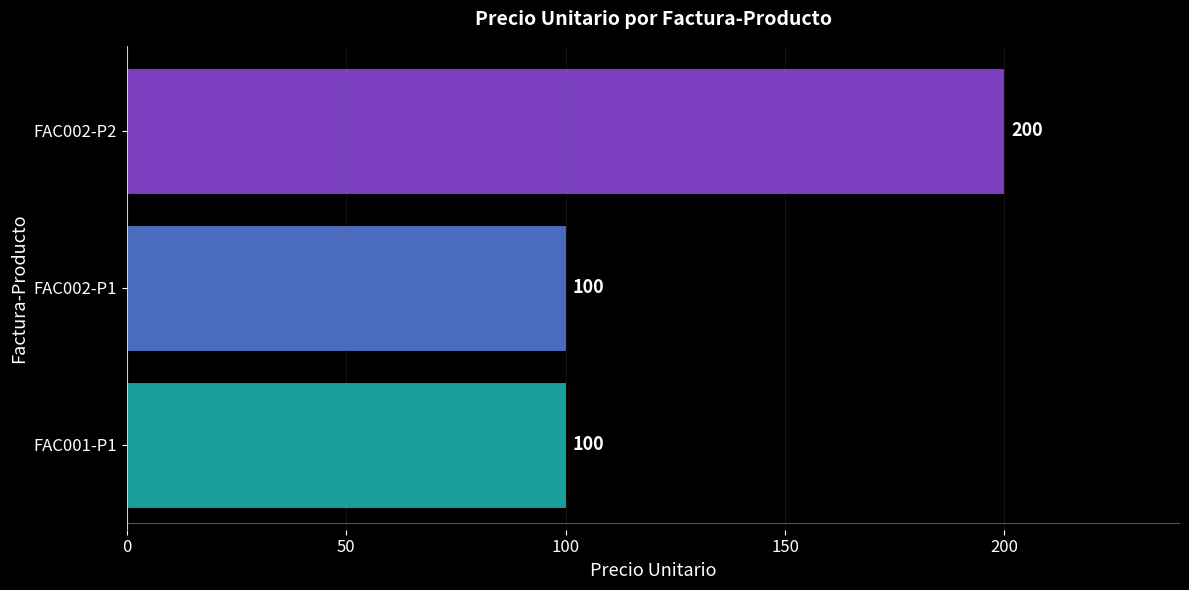

Is it true that the value at FAC001-P1 is 38?

False